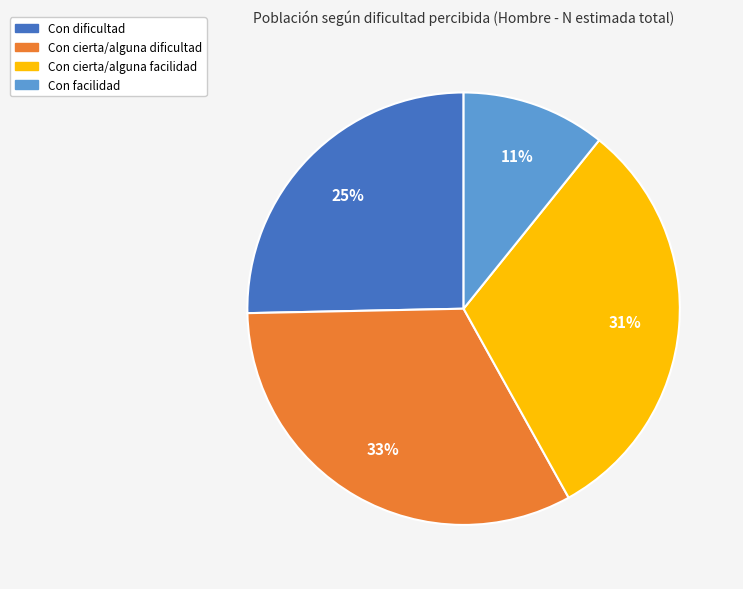

What is the smallest slice in the pie chart?

Con facilidad